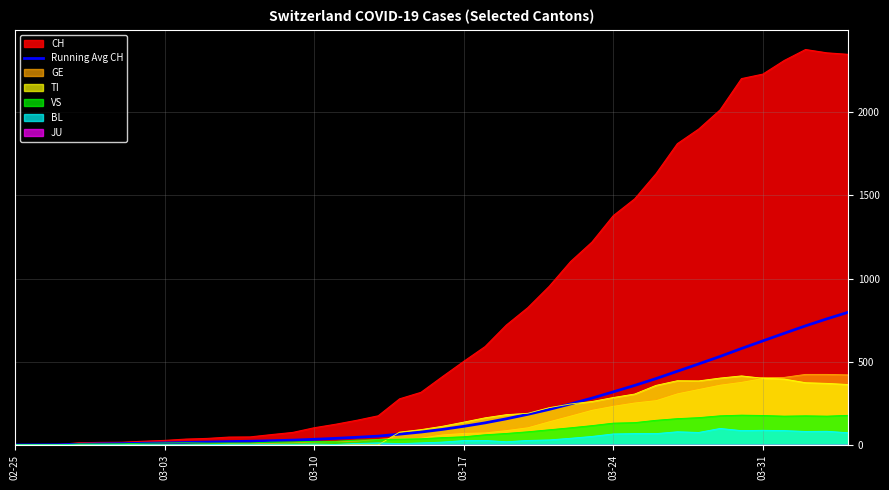

What is the highest value of the VS series?

179.0